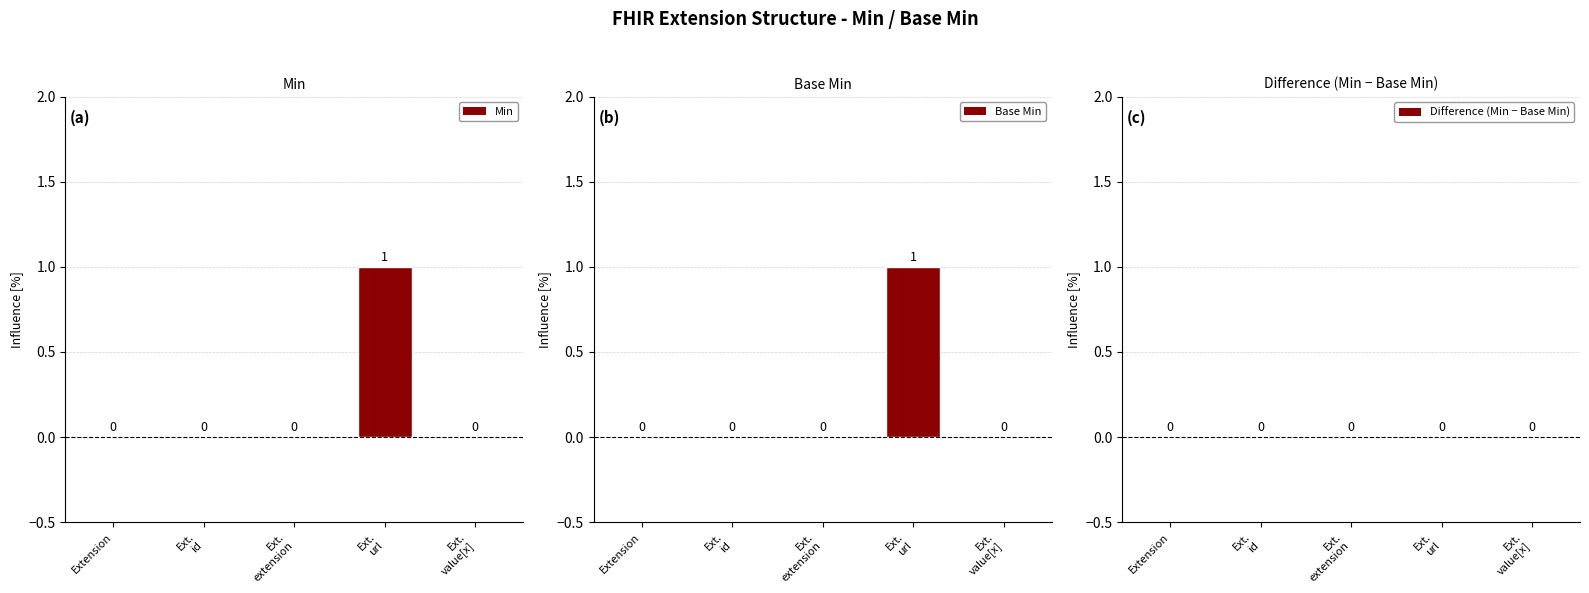

Reading right to left, transcribe all the data shown in this chart.

Min: Ext.
value[x]=0	Ext.
url=1	Ext.
extension=0	Ext.
id=0	Extension=0
Base Min: Ext.
value[x]=0	Ext.
url=1	Ext.
extension=0	Ext.
id=0	Extension=0
Difference (Min − Base Min): Ext.
value[x]=0	Ext.
url=0	Ext.
extension=0	Ext.
id=0	Extension=0